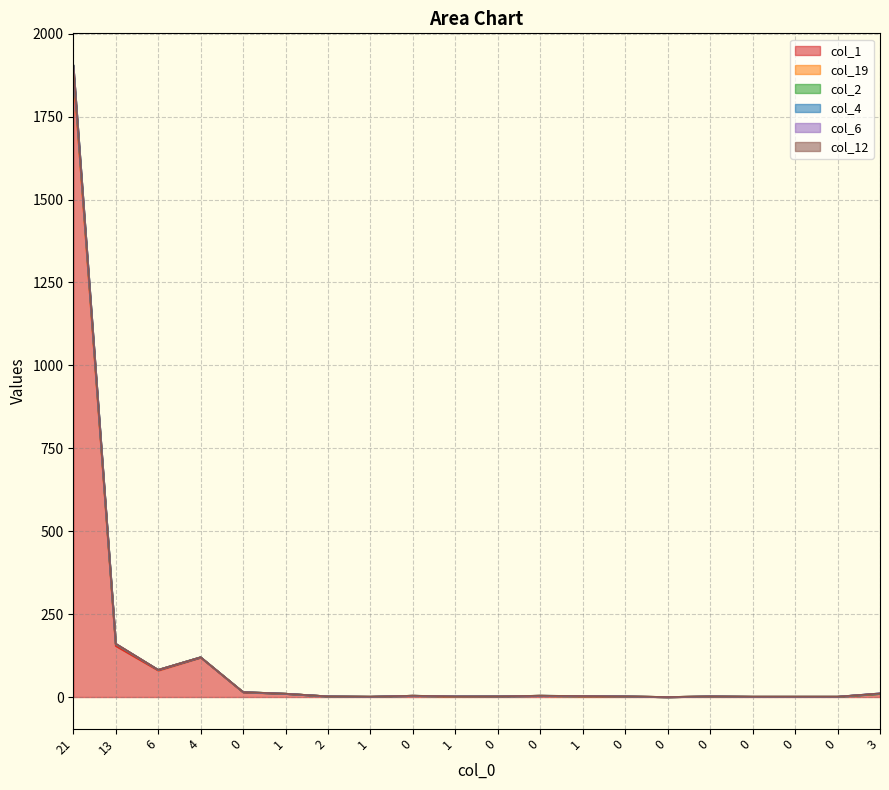

At which category does col_12 reach its first local peak?

4